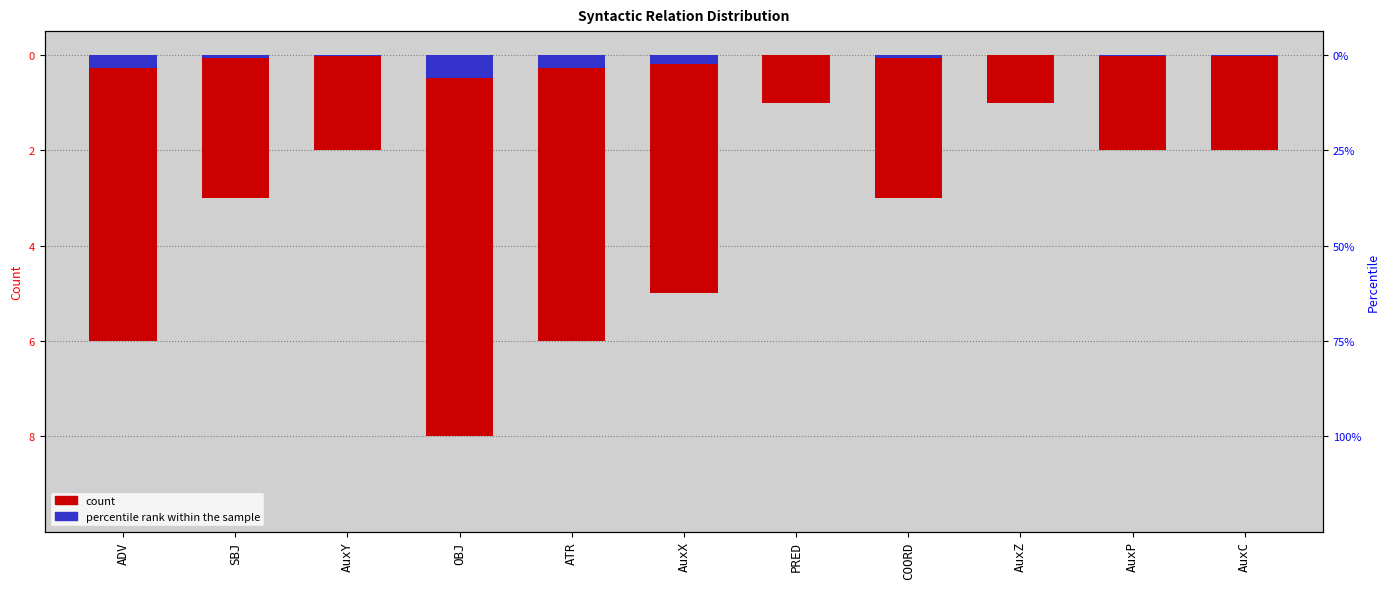

Reading right to left, what are all the values shown in this chart?

count: -2.0	-2.0	-1.0	-3.0	-1.0	-5.0	-6.0	-8.0	-2.0	-3.0	-6.0
percentile rank within the sample: -0.0	-0.0	-0.0	-0.1	-0.0	-0.2	-0.3	-0.5	-0.0	-0.1	-0.3